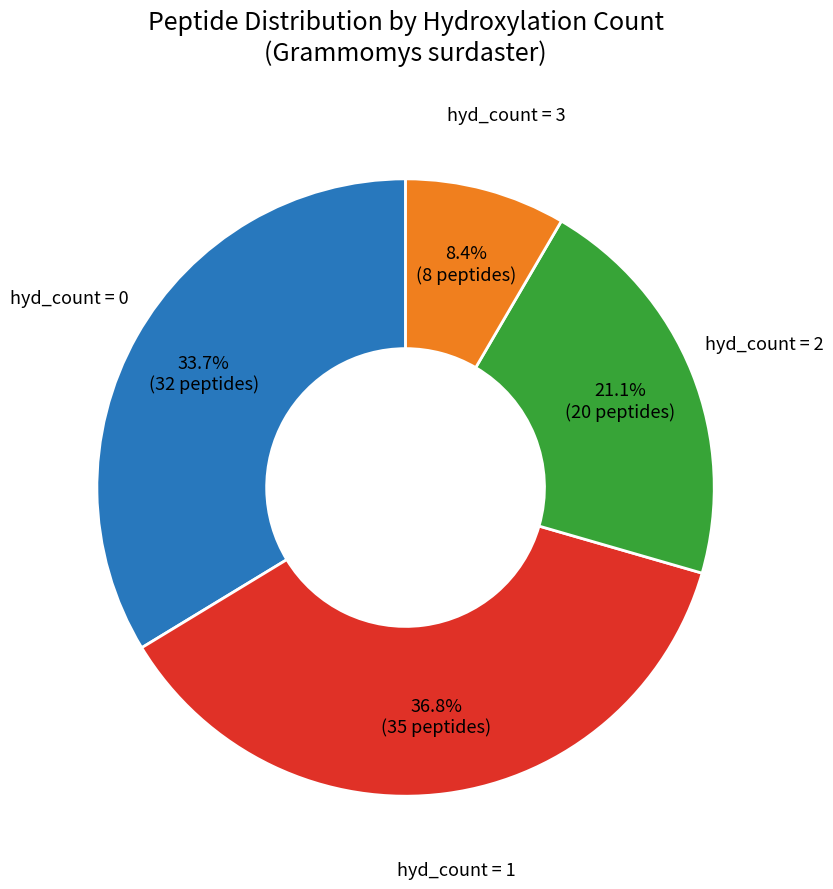

Does any single category account for the majority?

No